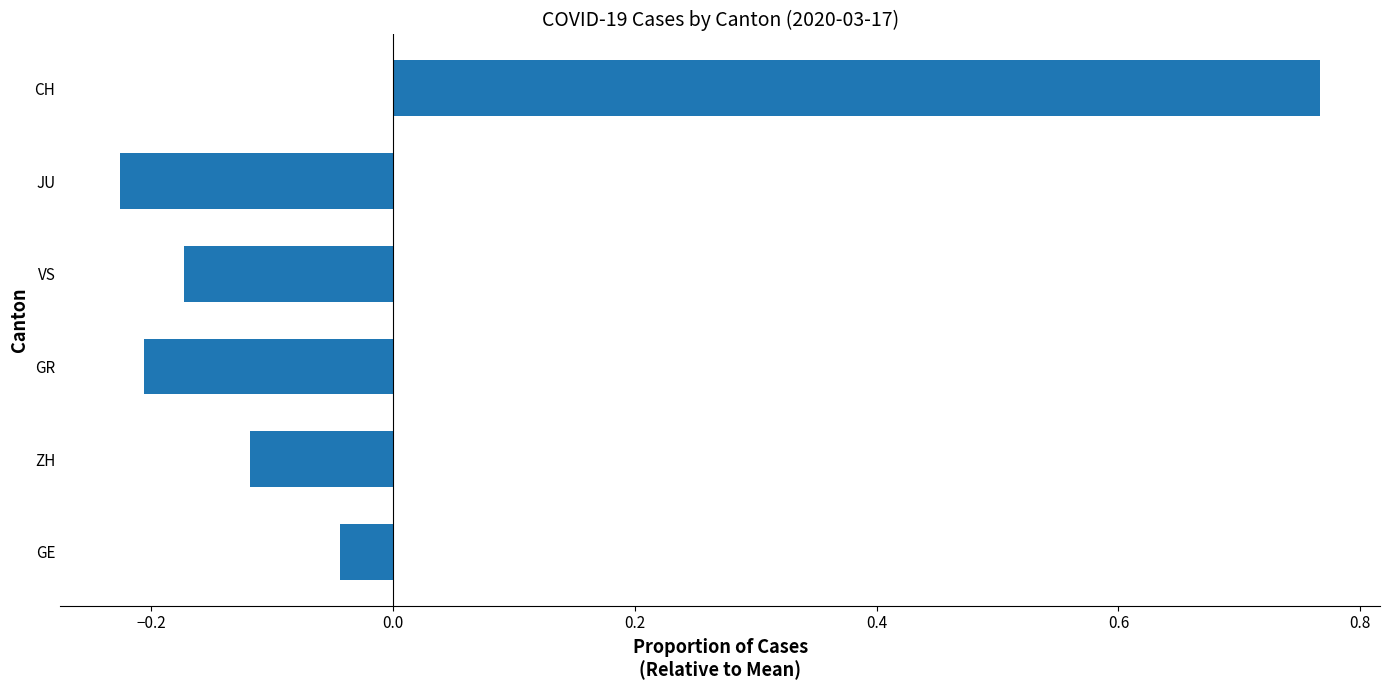

Is it true that the value at JU is -0.2?

True